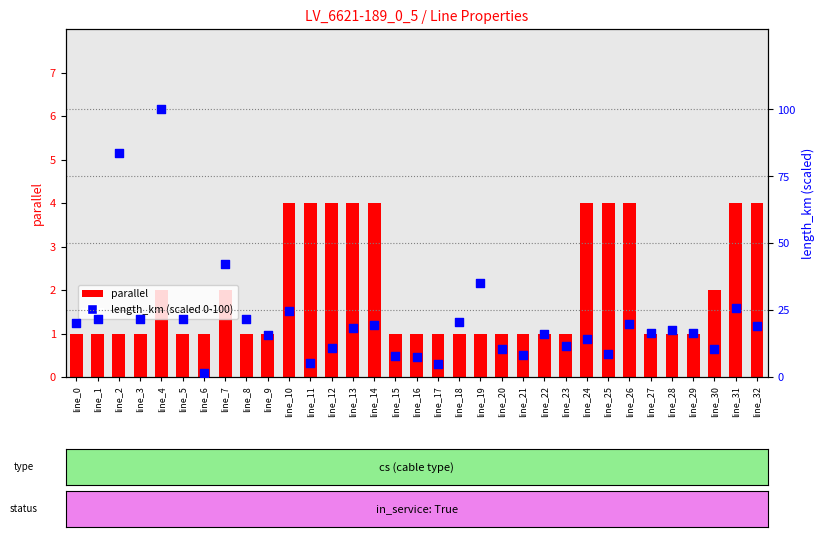

Which series has the largest Y range (max minus min)?

length_km (scaled 0-100)